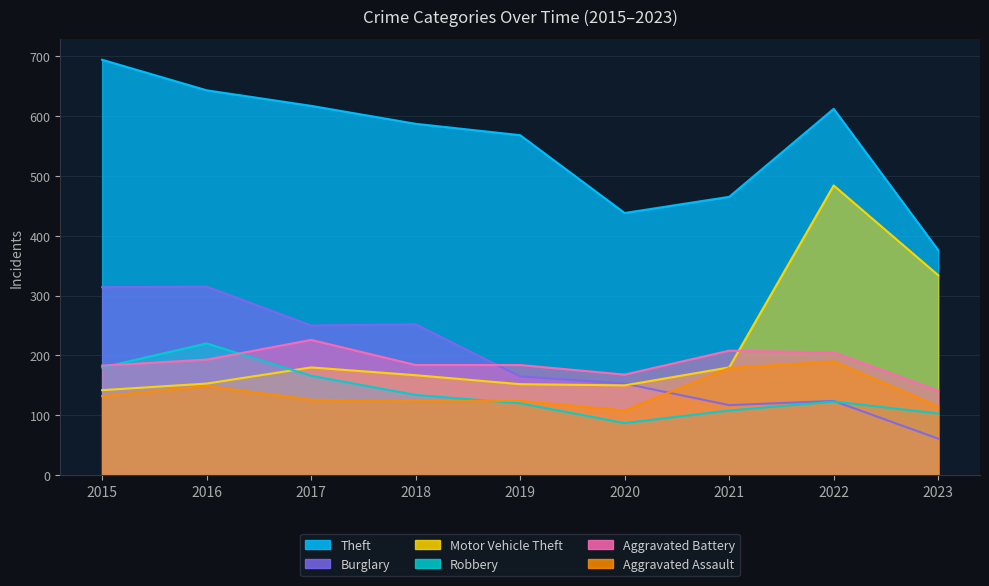

What is the maximum value for Motor Vehicle Theft?

484